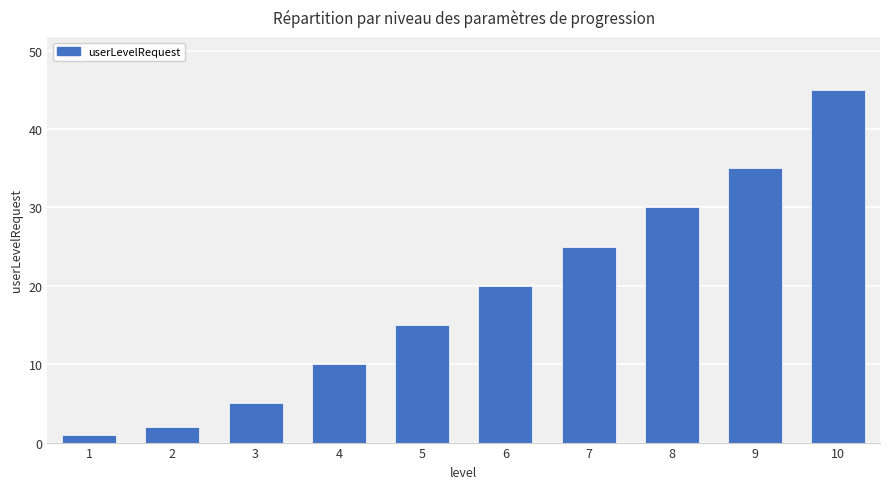

Where is the data nearest to the value 23?

7